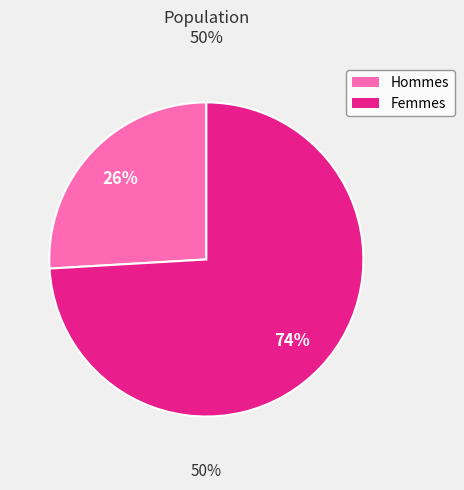

True or false: 1 accounts for 1% of the total.

False